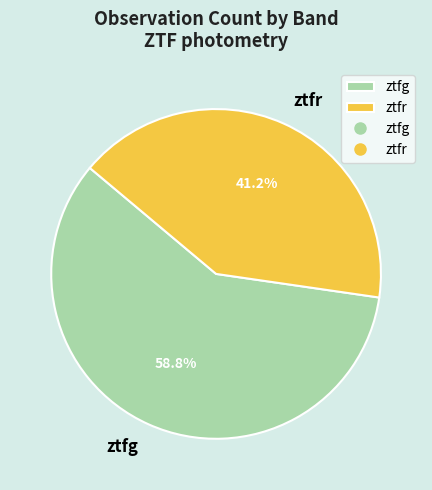

Which slice represents more than half of the pie?

ztfg